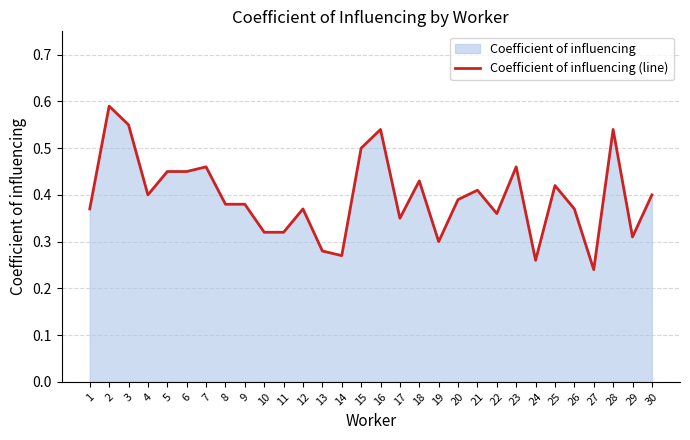

Is it true that the value at 10 is 0.3?

True